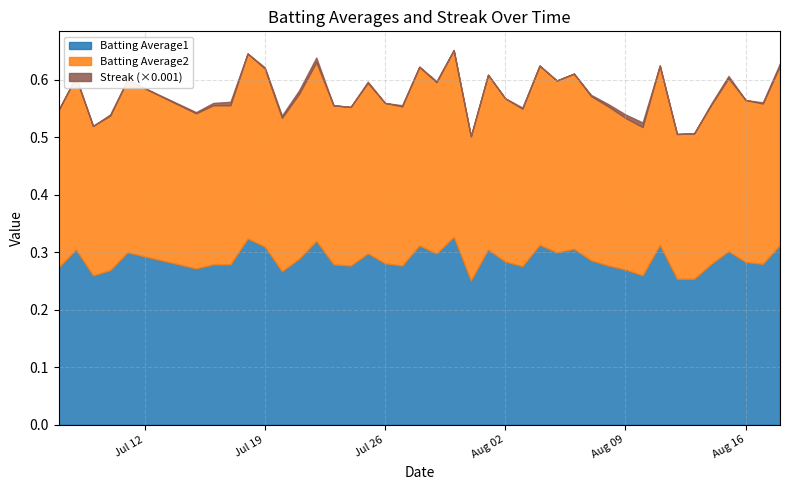

In Batting Average2, how many points are lower than both neighbors (excluding endpoints)?

12